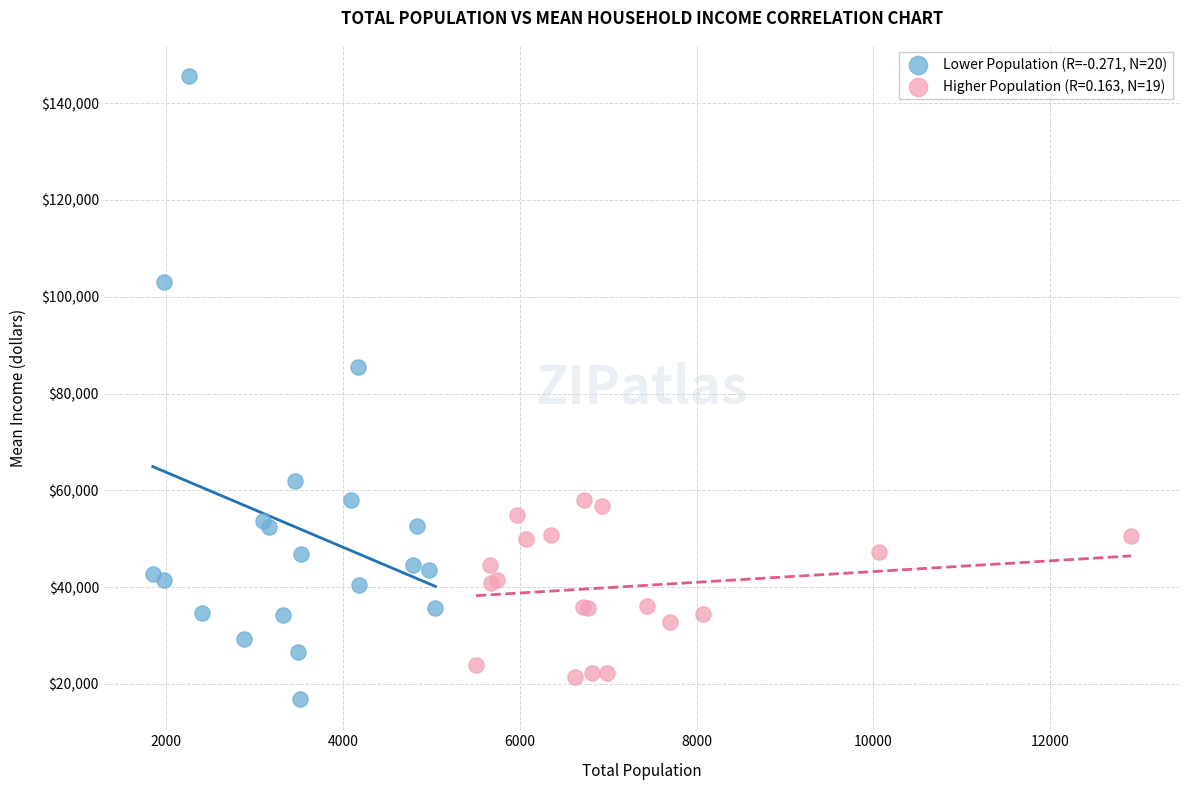

Which series reaches the maximum Y coordinate?

Lower Population (R=-0.271, N=20)